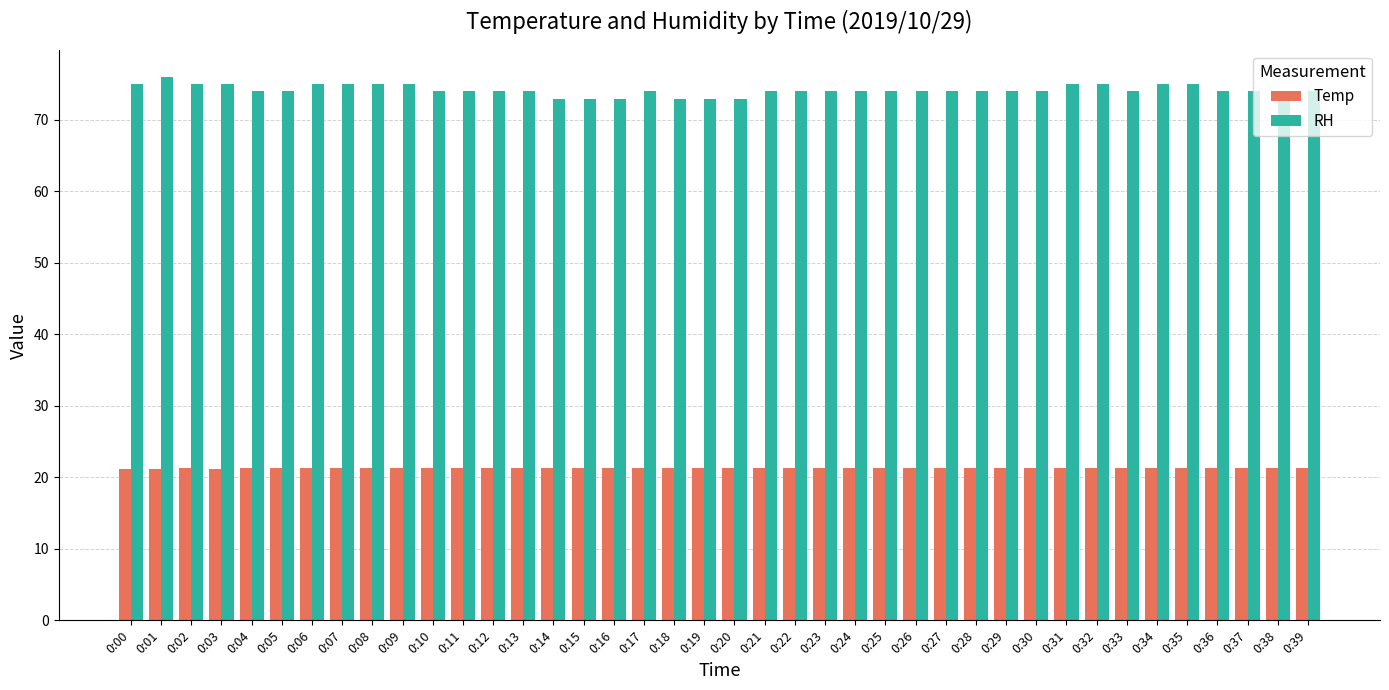

Which series has the largest total across all categories?

RH